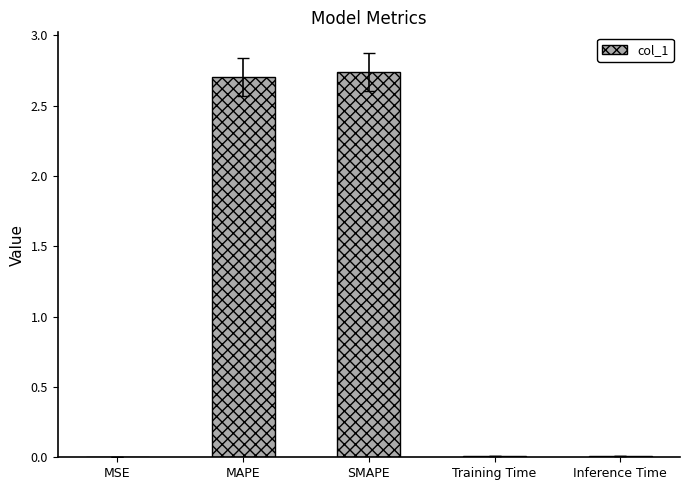

True or false: the data shows 0.0 at Inference Time.

True